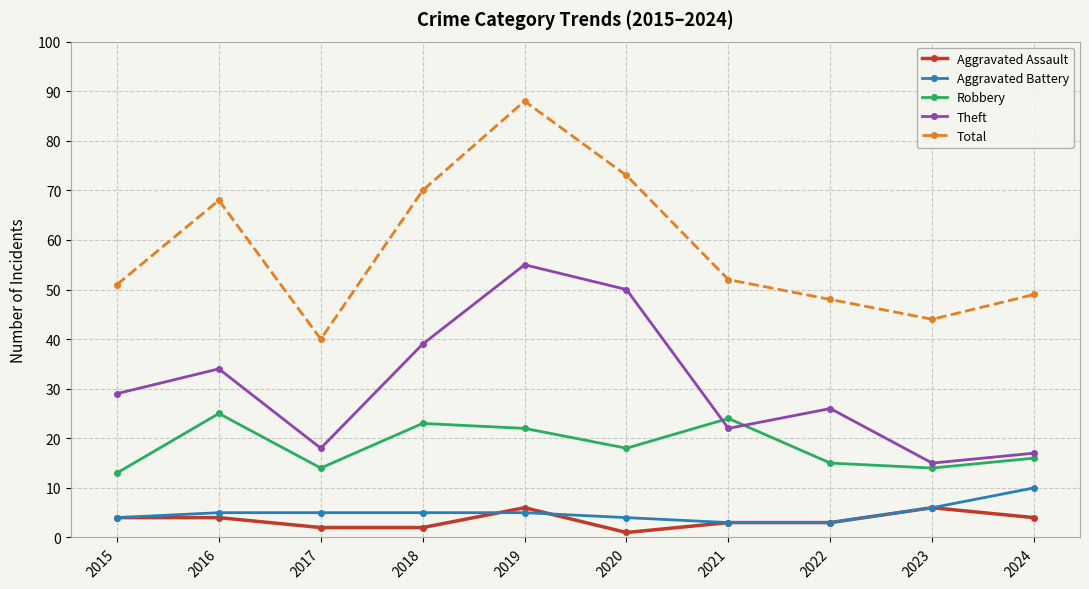

What is the difference between the highest and lowest values at 2021?

49